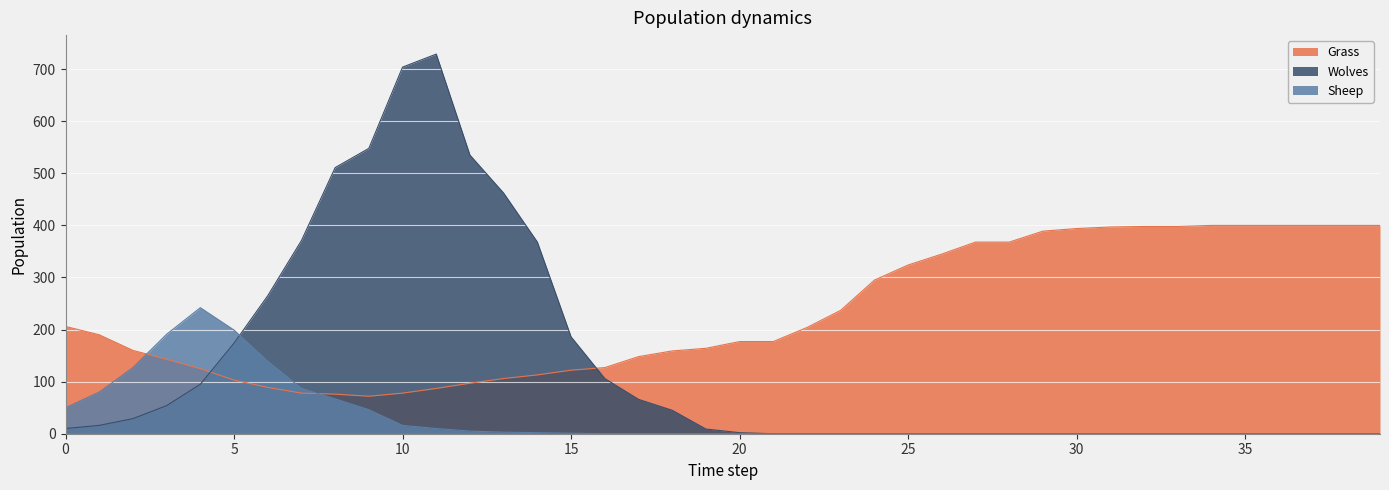

At which category is the sum across all series the highest?

11